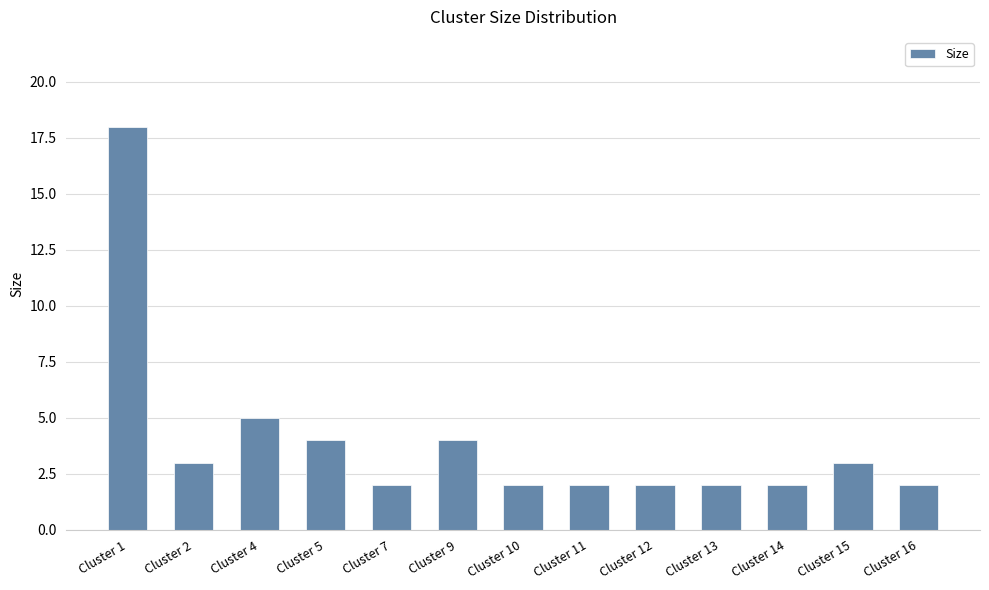

Which label corresponds to the largest value in the chart?

Cluster 1